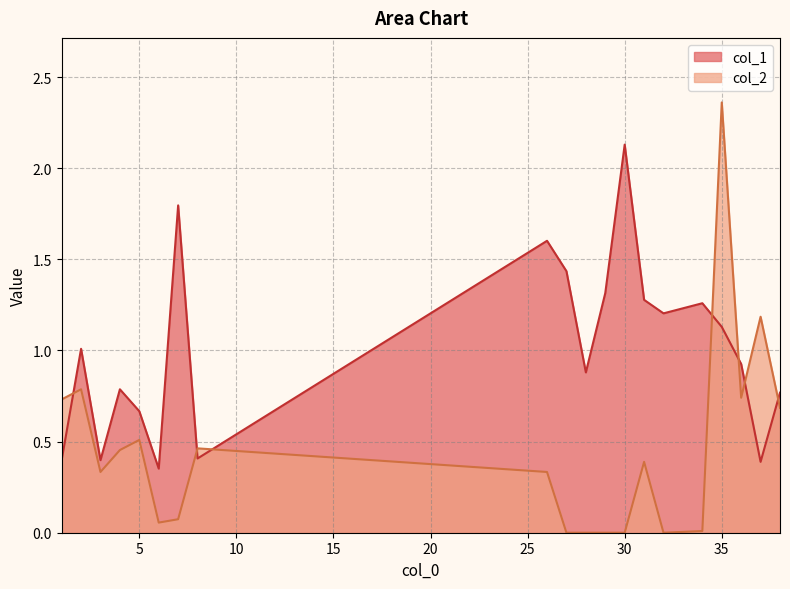

Which series has the largest total across all categories?

col_1